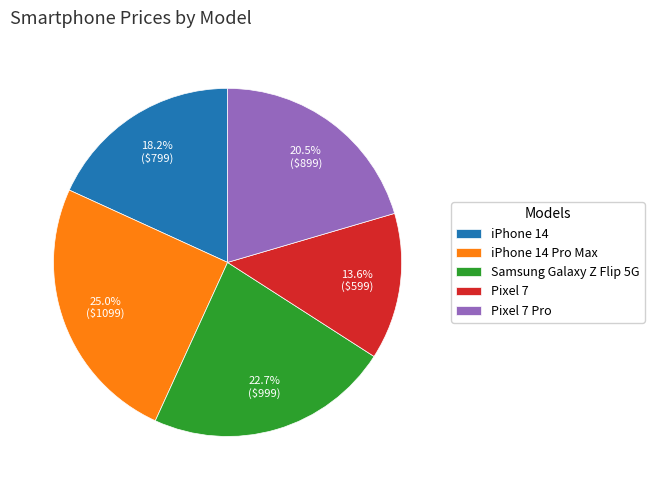

To the nearest percent, what is the difference between the largest and smallest slice percentages?

11%